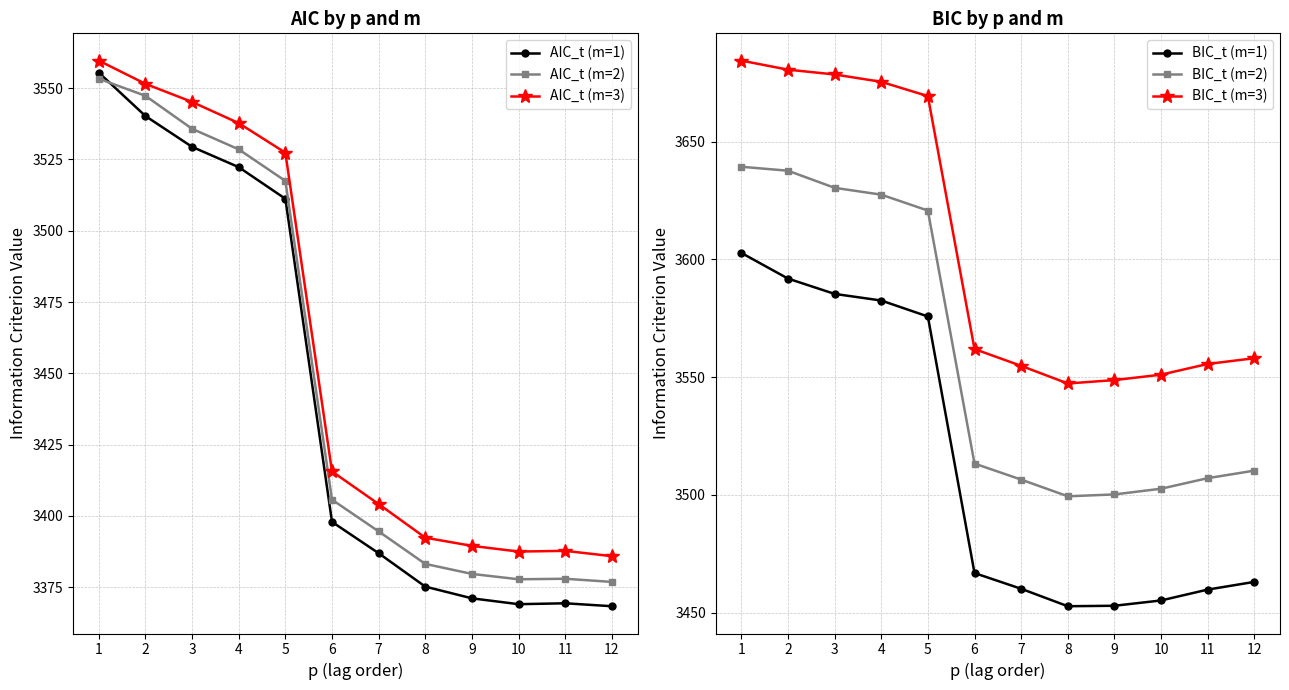

True or false: BIC_t (m=2) has more than 2 interior local peaks.

False